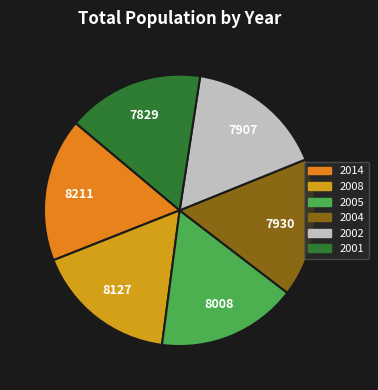

How many slices are in this pie chart?

6